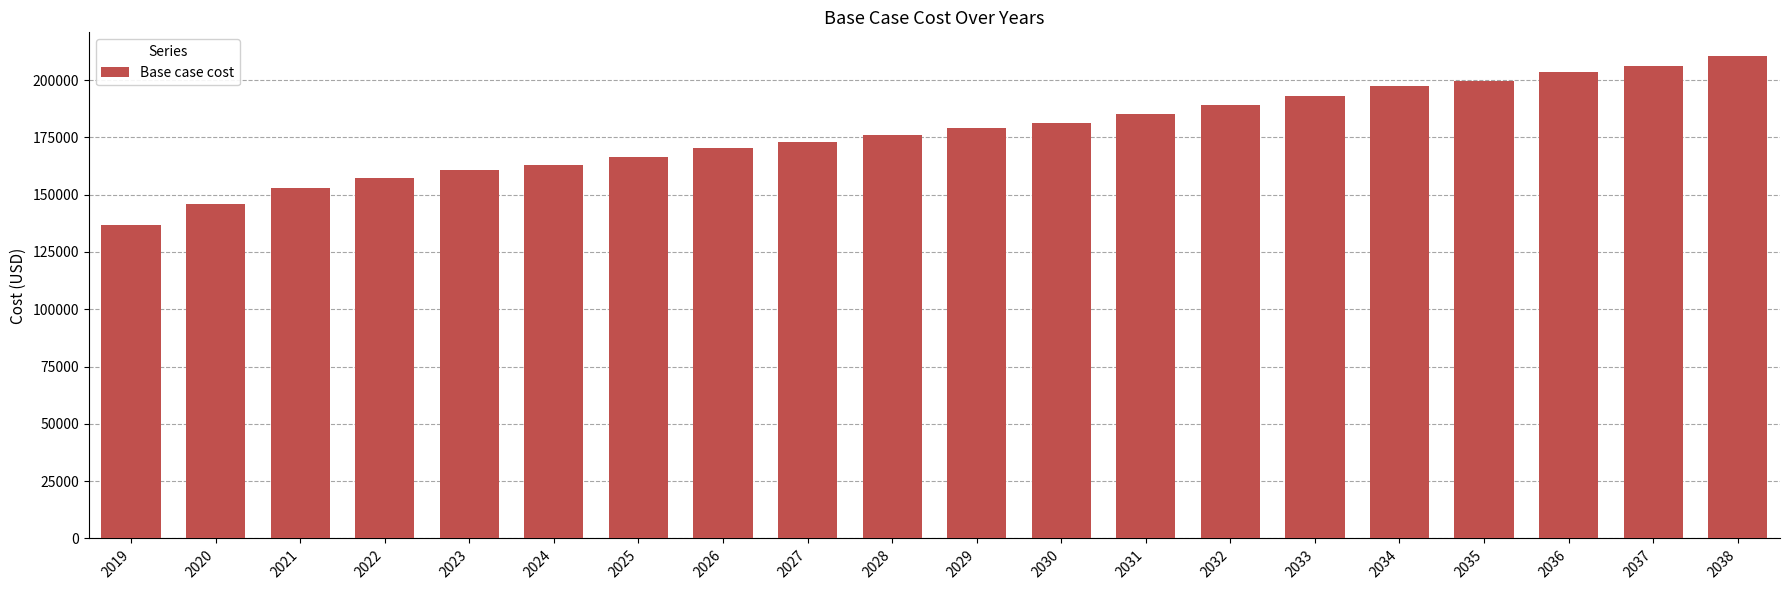

Reading left to right, extract all data points from this chart.

2019=136594.0	2020=145981.9	2021=152755.1	2022=157165.0	2023=160624.5	2024=162851.3	2025=166279.7	2026=170158.5	2027=173097.0	2028=176023.9	2029=179081.1	2030=181059.4	2031=185323.1	2032=189112.5	2033=192996.8	2034=197203.8	2035=199576.0	2036=203384.7	2037=206181.1	2038=210320.0